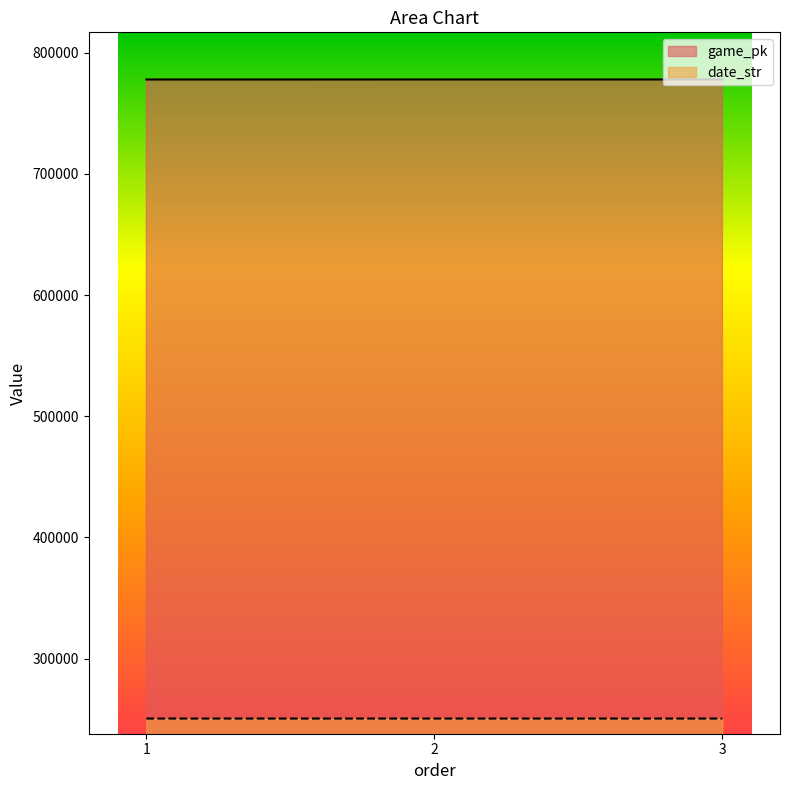

List the series in order of their peak value, highest first.

game_pk, date_str